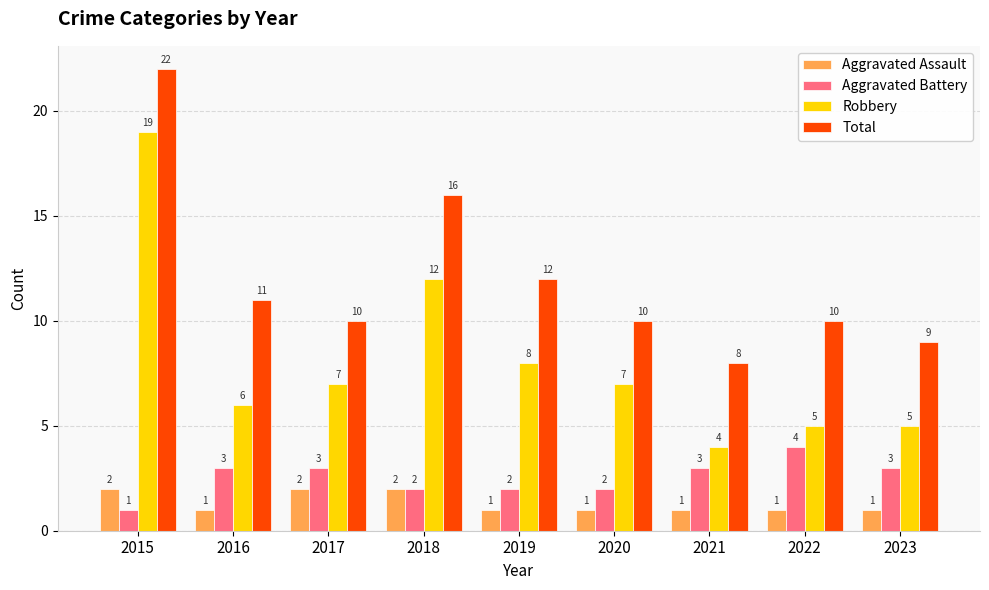

Reading right to left, transcribe all the data shown in this chart.

Aggravated Assault: 1	1	1	1	1	2	2	1	2
Aggravated Battery: 3	4	3	2	2	2	3	3	1
Robbery: 5	5	4	7	8	12	7	6	19
Total: 9	10	8	10	12	16	10	11	22